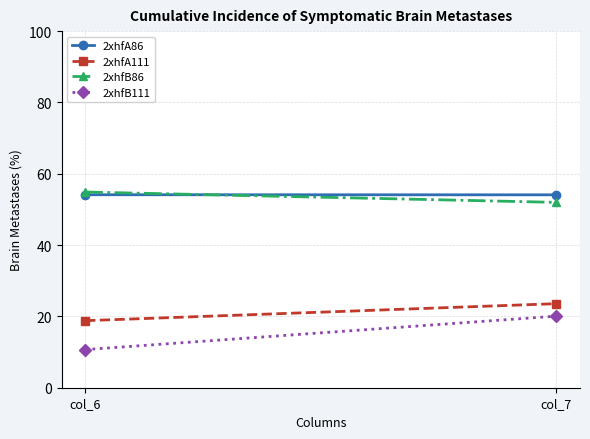

What is the sum of all 2xhfA86 values?

108.2